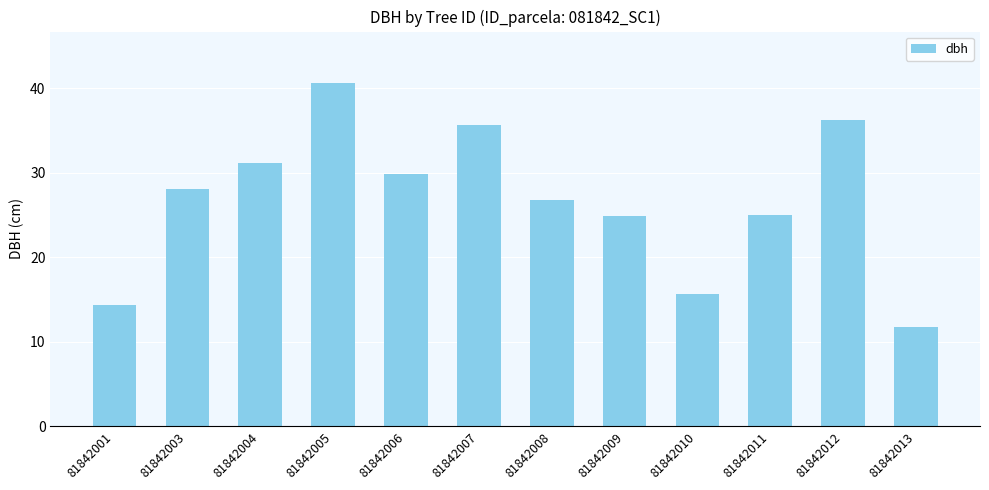

What is the value of the 5th bar from the left?

29.8